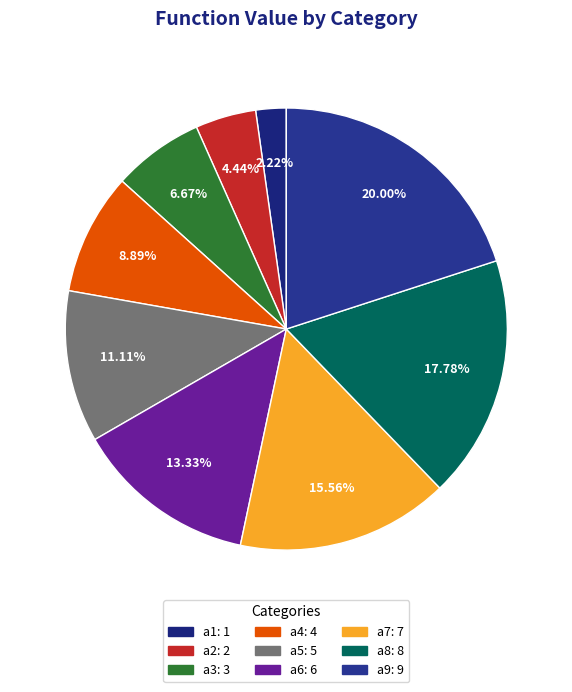

Is there a majority slice in this chart?

No